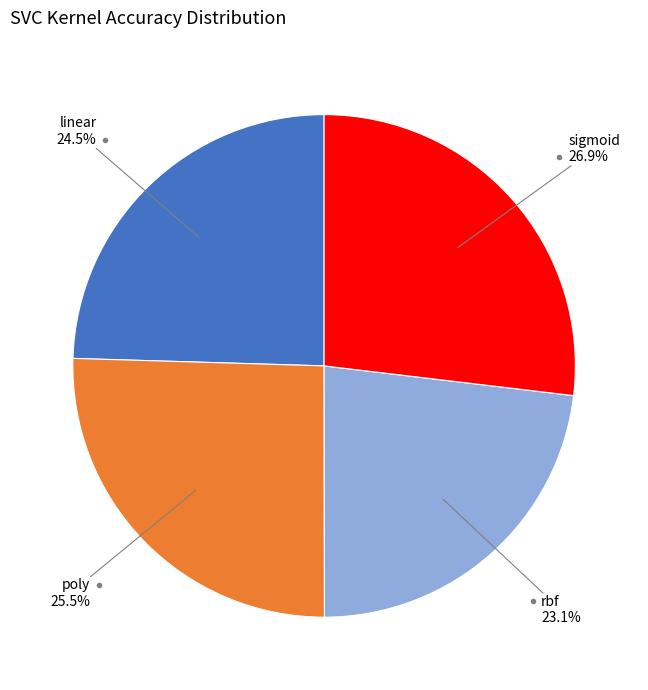

How many segments does this pie chart have?

4